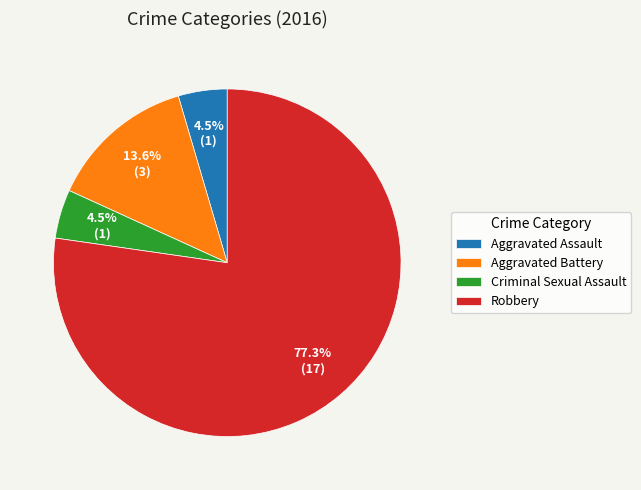

Is Robbery the majority of the pie?

Yes